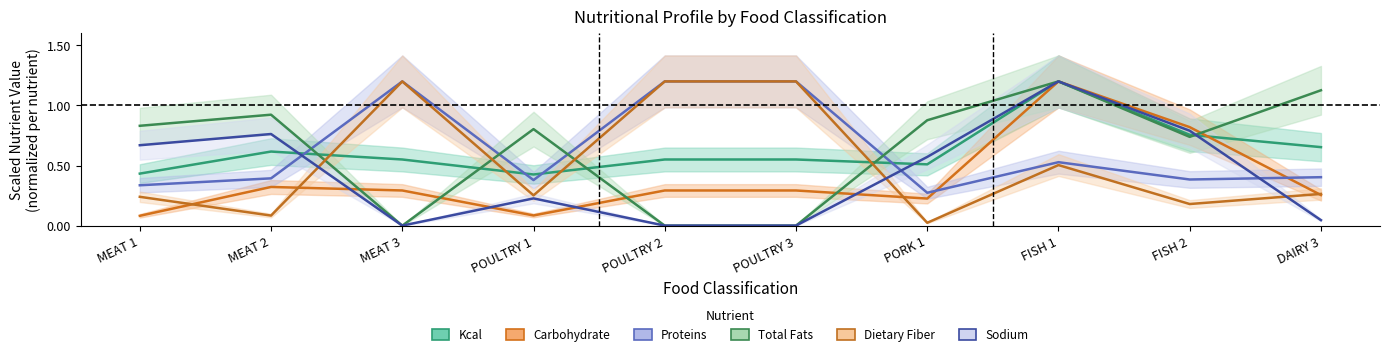

Which has a higher value, DAIRY 3 or FISH 2?

FISH 2